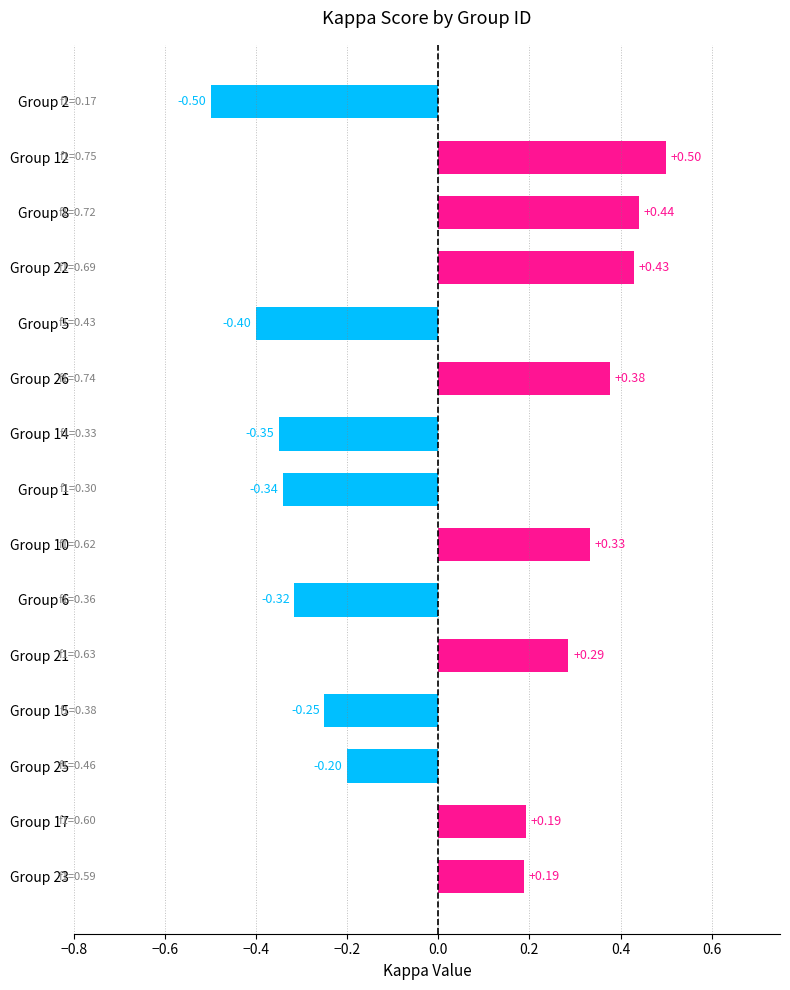

How many values are between 0 and 1?

8